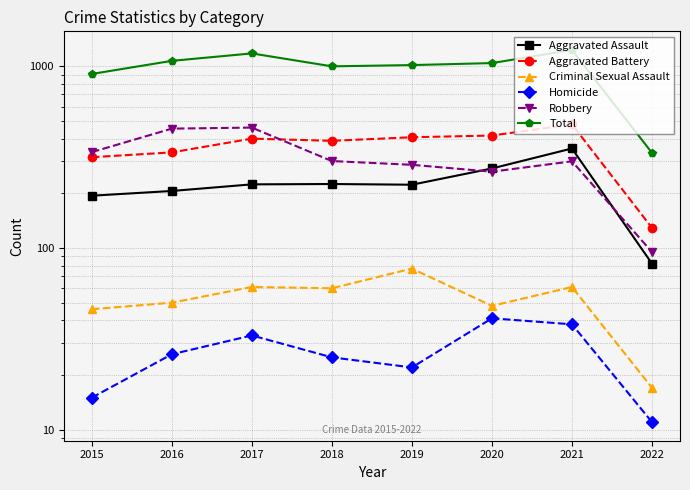

Is it true that Total equals 1000 at 2018?

True